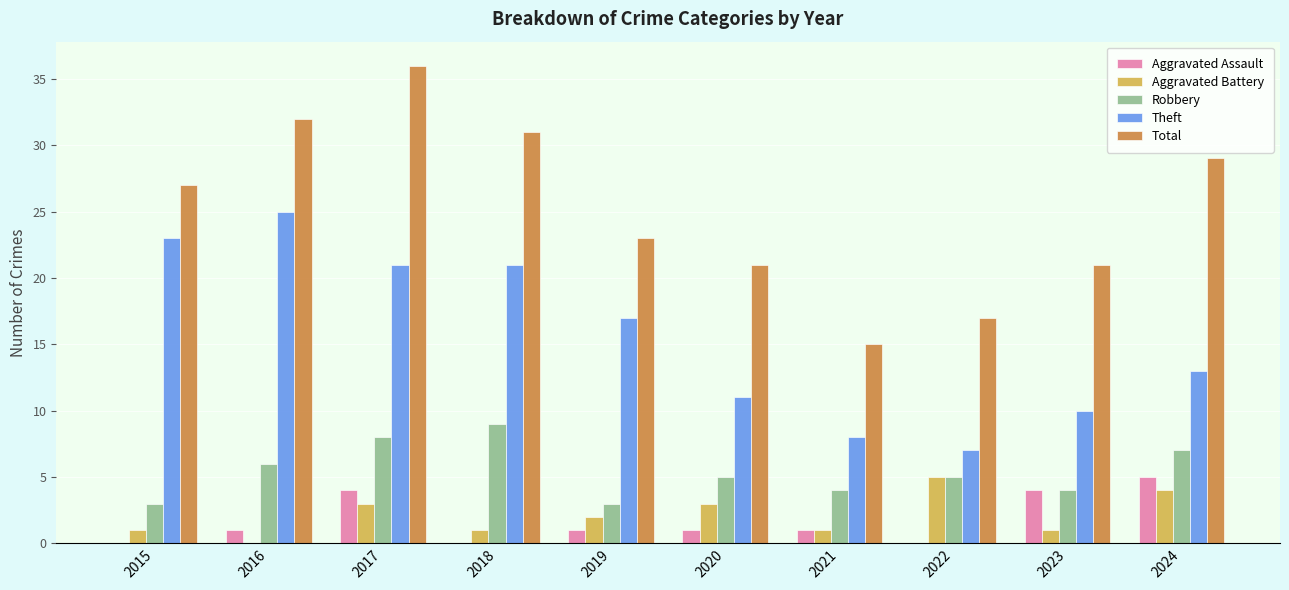

What is the greatest value displayed?

36